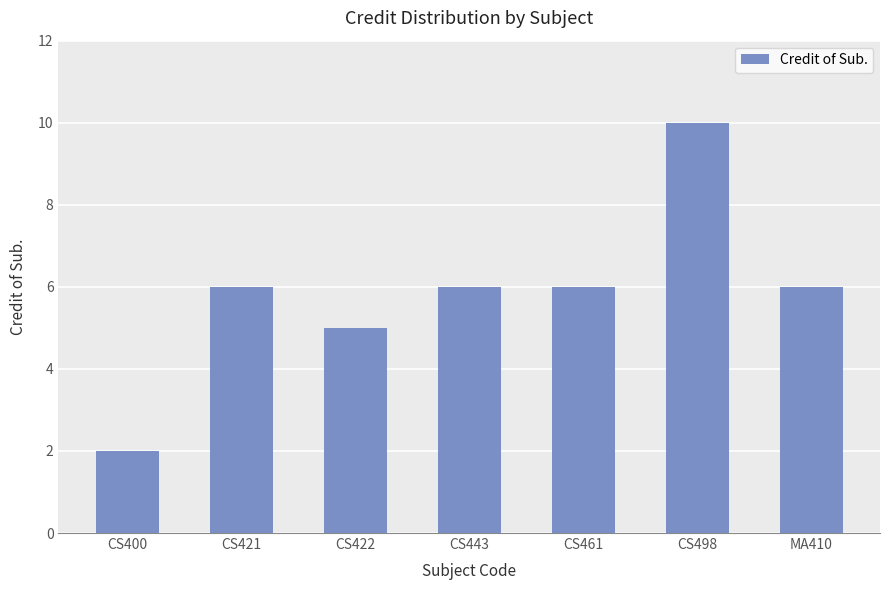

Reading right to left, transcribe all the data shown in this chart.

6	10	6	6	5	6	2